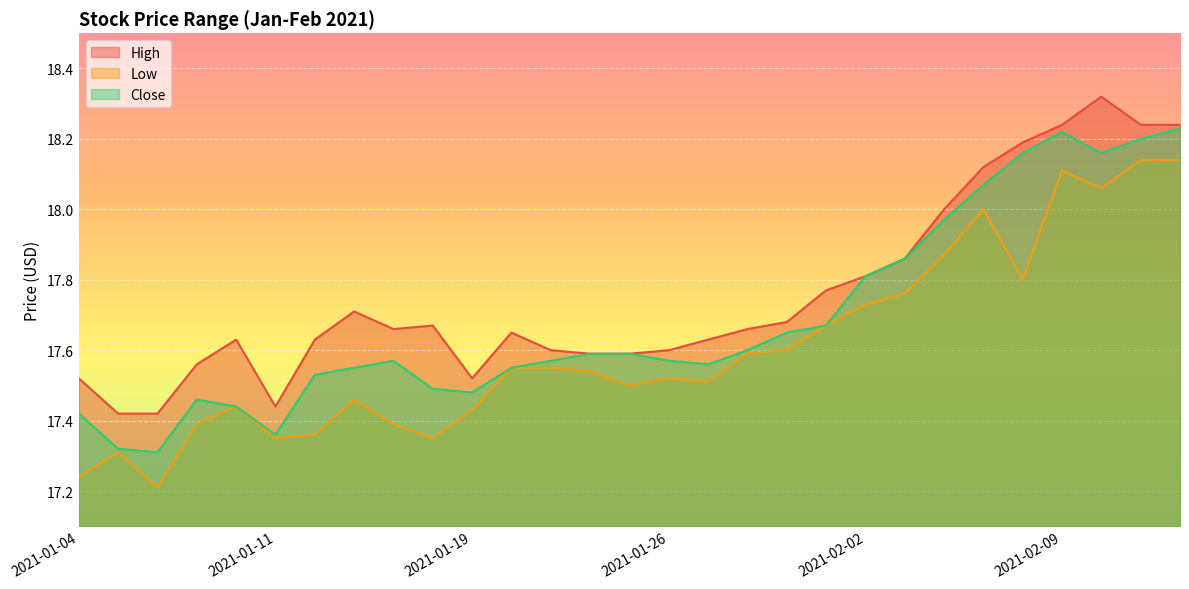

What is the label of the 22nd point from the left?

2021-02-03